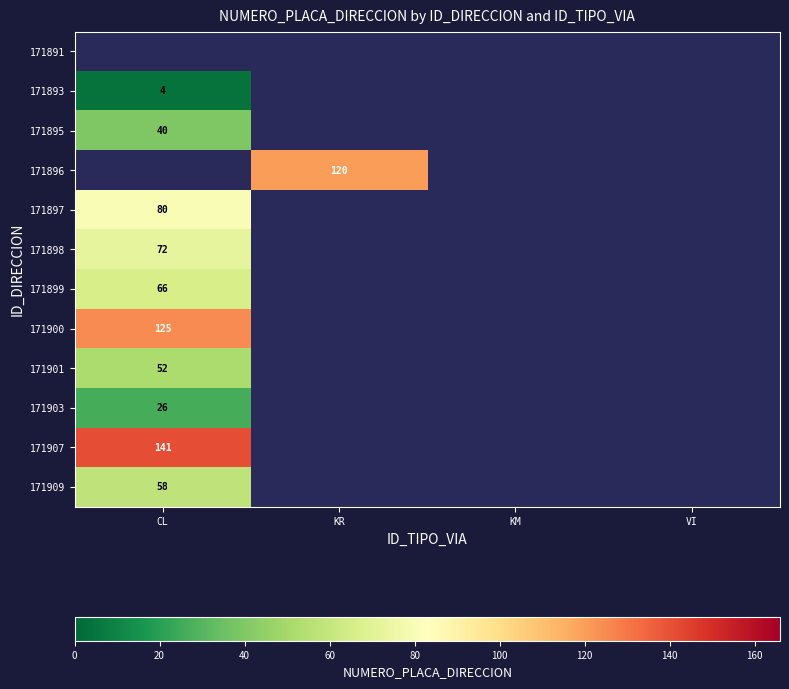

True or false: 171895 has a value of 60 at CL.

False